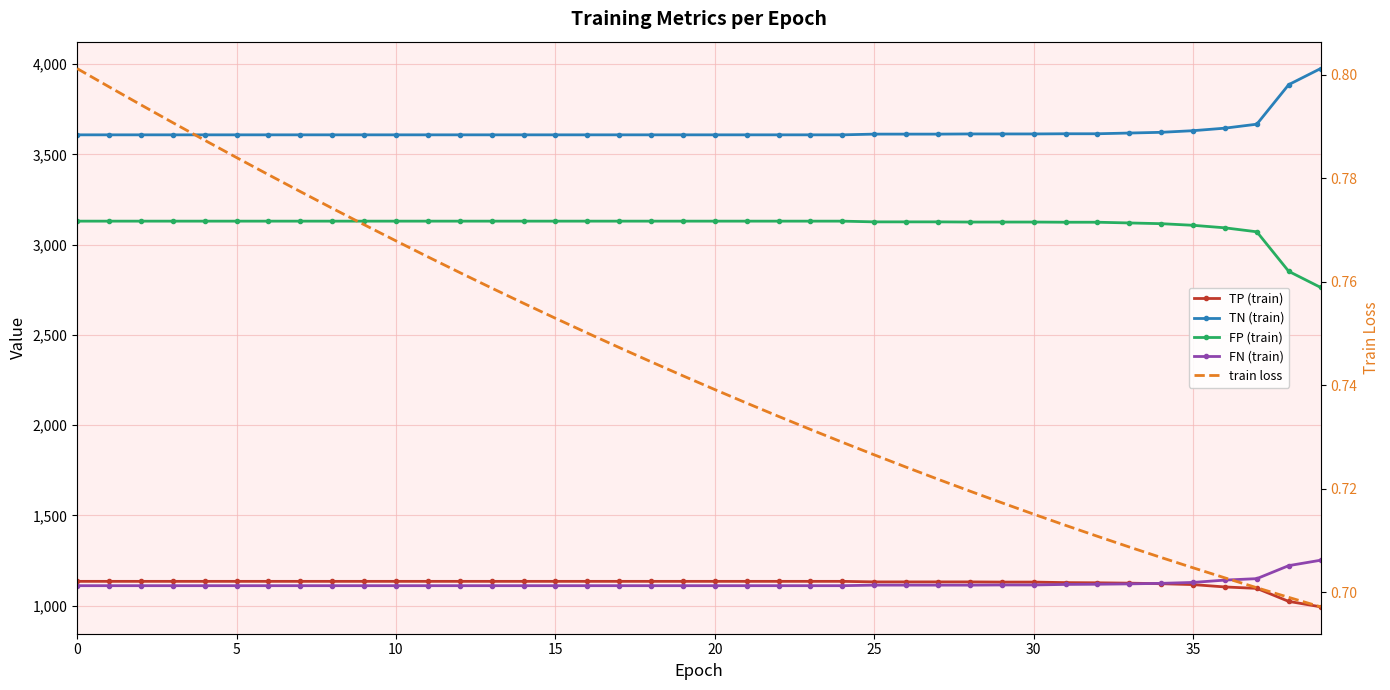

Is the value of TN (train) at −5 greater than the value of FN (train) at 28?

Yes